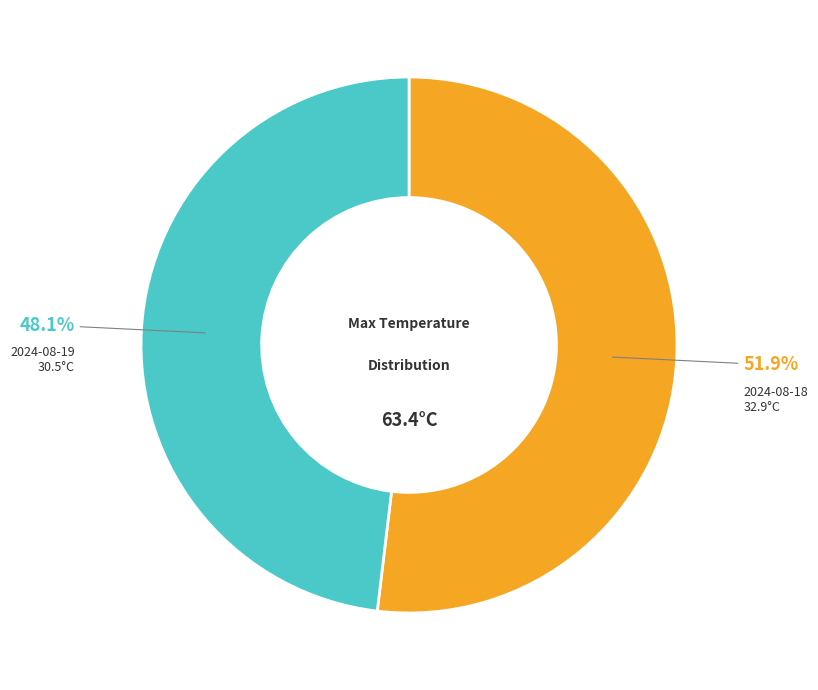

Count the number of slices in the pie.

2